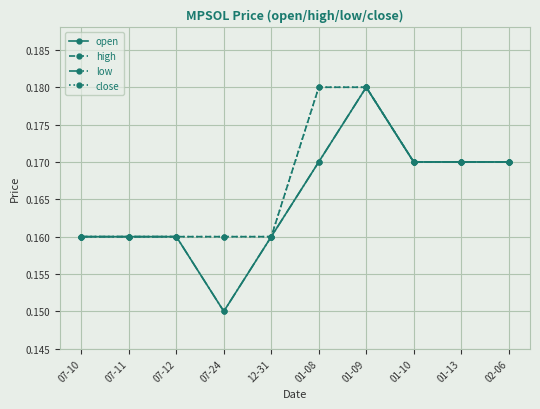

At which label is high closest to 0?

07-10